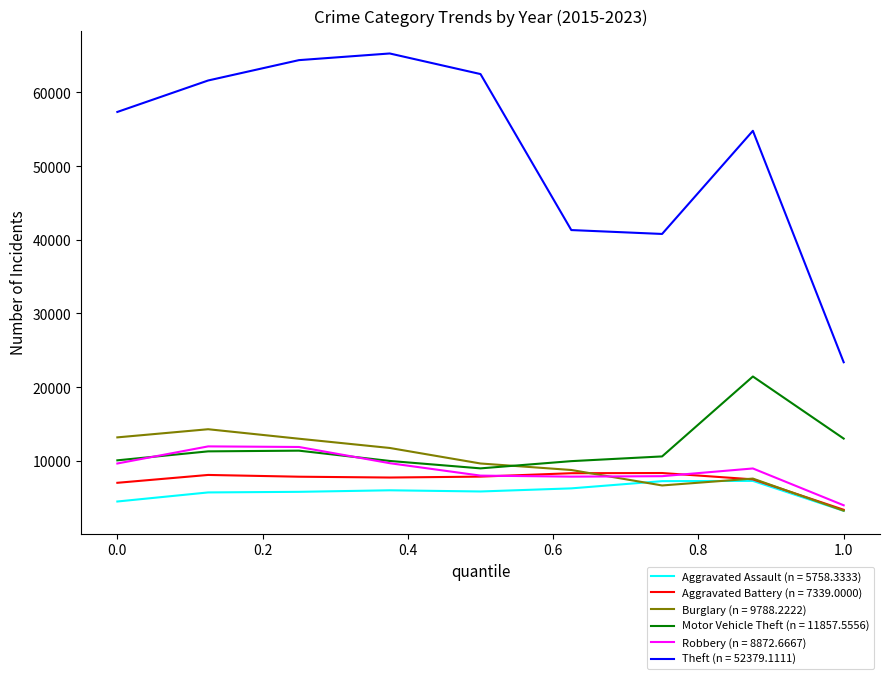

What is the minimum value shown in the chart?

3215